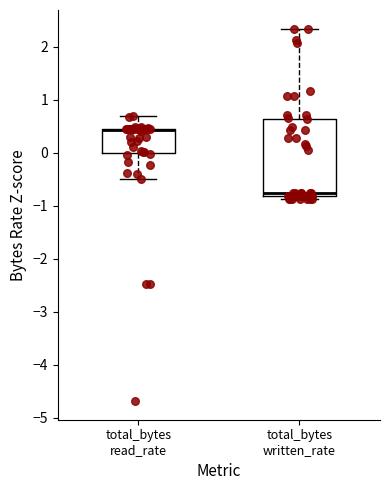

Reading left to right, read every box against the y-axis: the position of its median line, the range the box covers, and the ends of its whiskers. The values are not printed on the chart, so give them approximately, as read against the axis.

total_bytes read_rate: median 0.4 (drawn on the box's upper edge), box 0.0 to 0.5, whiskers -0.5 to 0.7
total_bytes written_rate: median -0.8 (just above the box's lower edge), box -0.8 to 0.6, whiskers -0.9 to 2.3